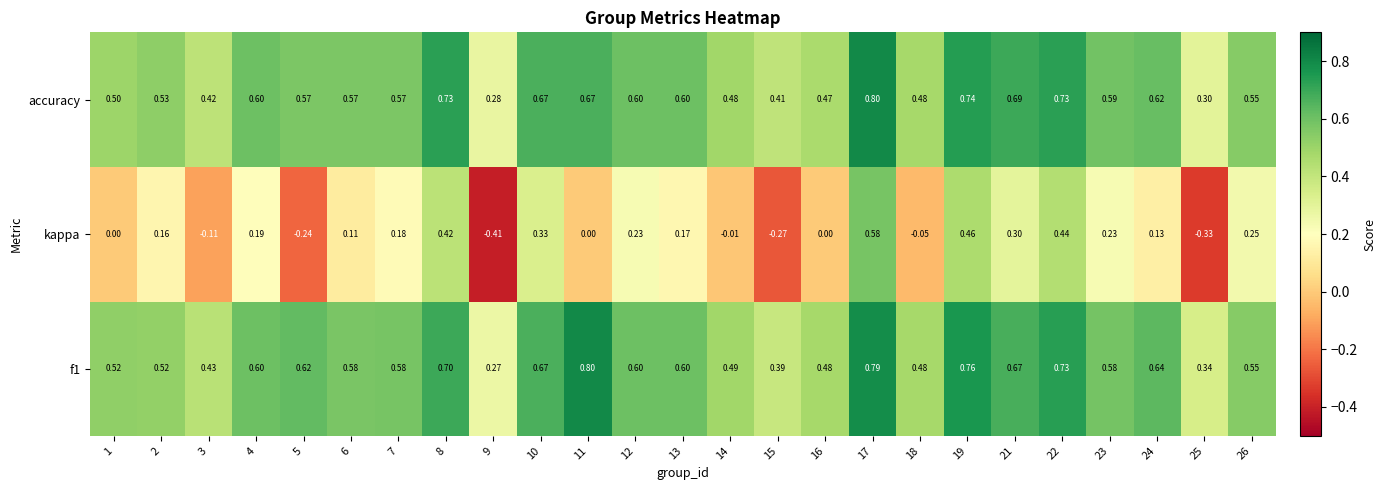

Is the value of kappa at 23 greater than the value of accuracy at 7?

No